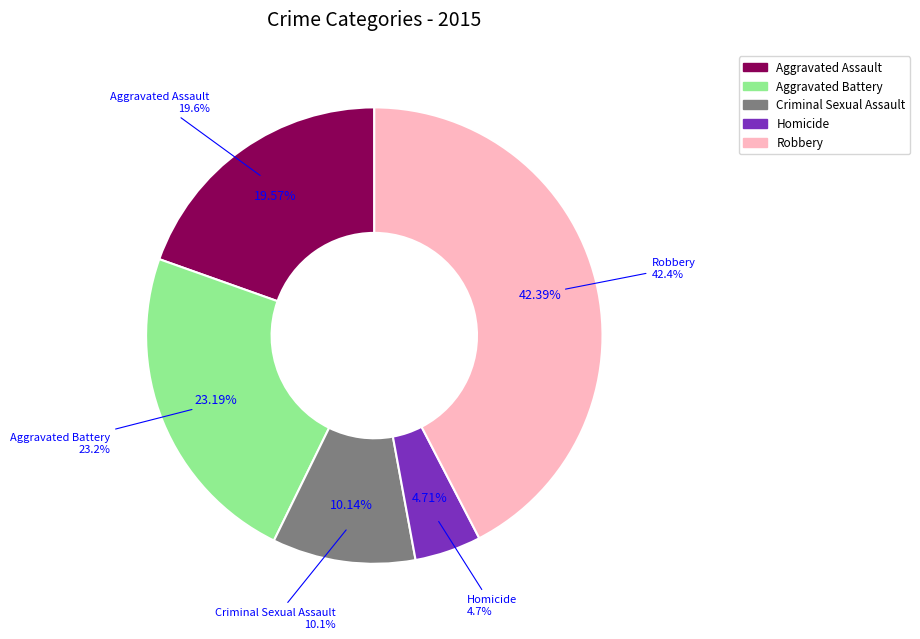

Is the sum of Criminal Sexual Assault and Homicide greater than half?

No